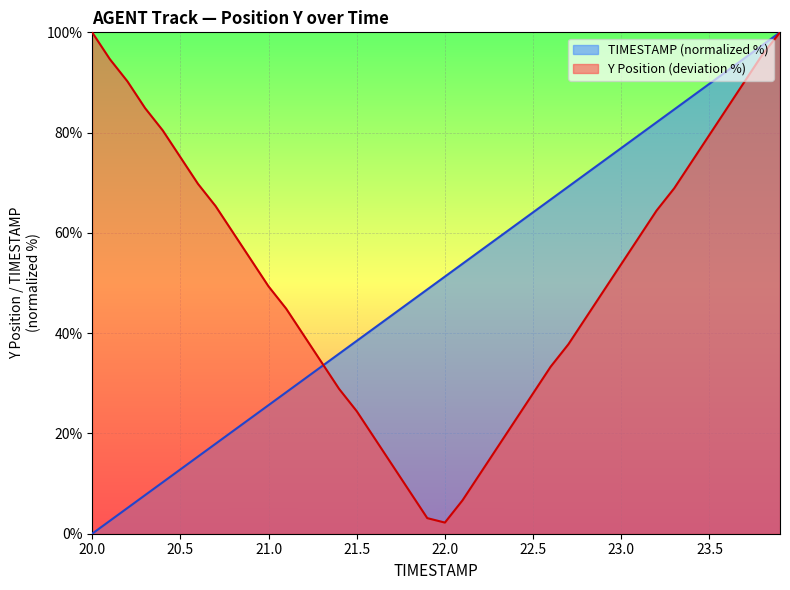

Approximately how many times larger is the value at 23.4 compared to 21.8?

1.9